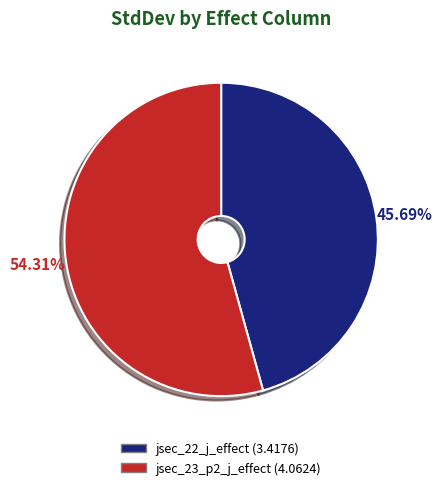

What percentage is the jsec_22_j_effect slice, to the nearest percent?

46%